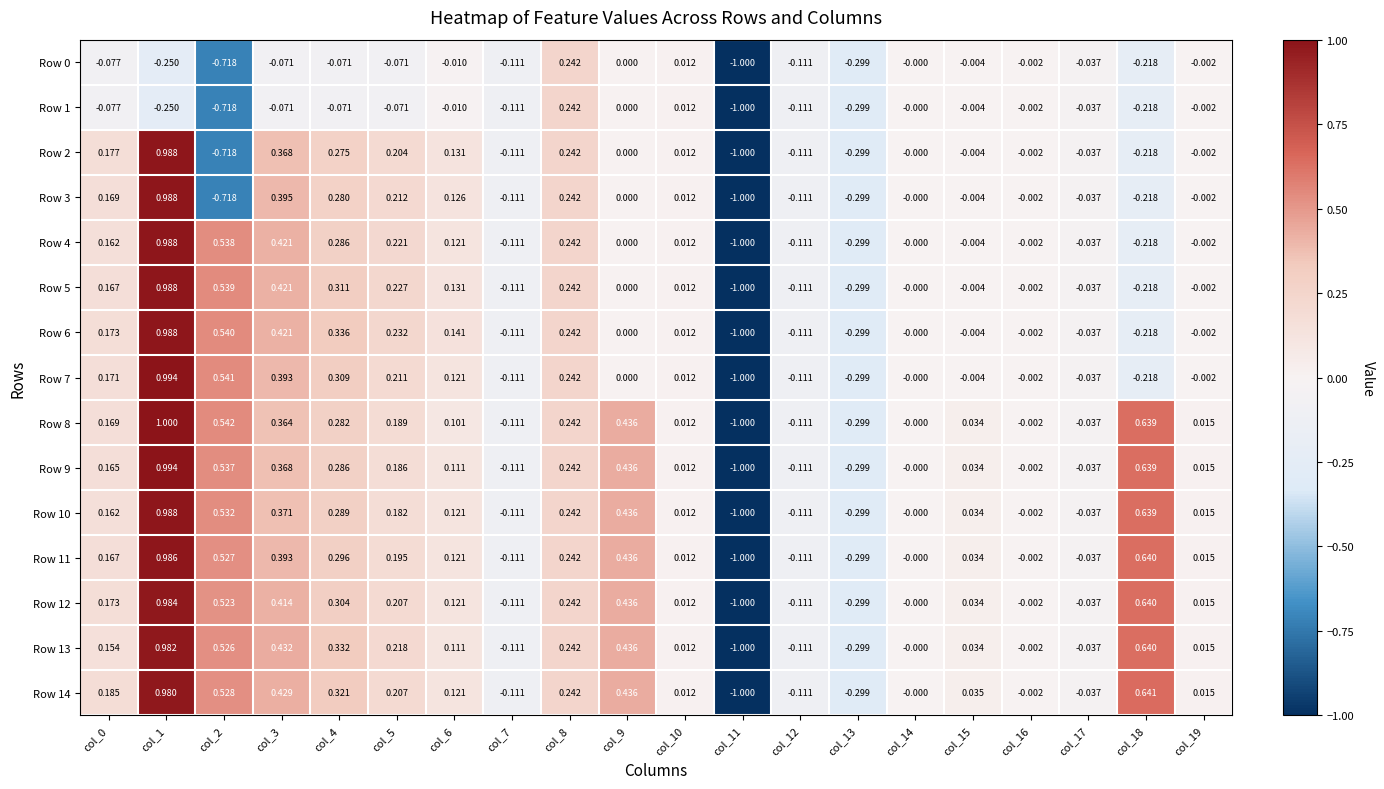

Is the value of Row 9 at col_8 greater than the value of Row 11 at col_12?

Yes